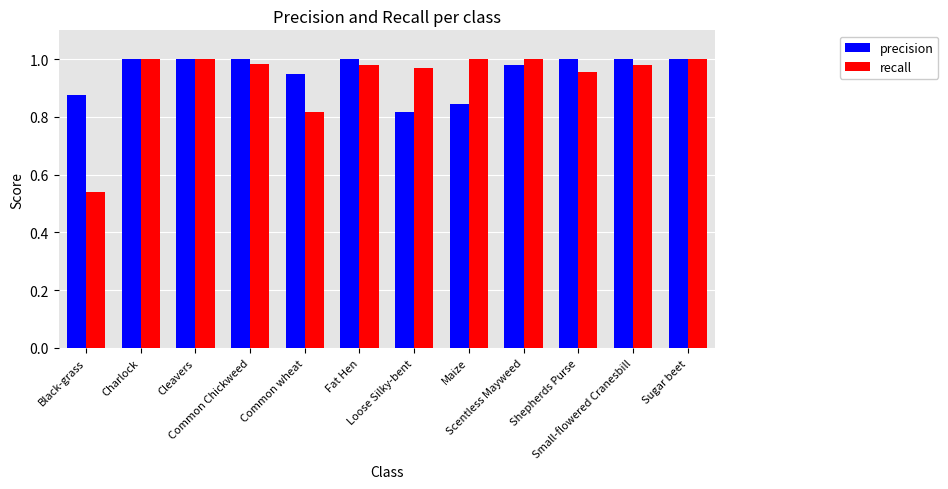

At Shepherds Purse, list the series in order from largest to smallest.

precision, recall